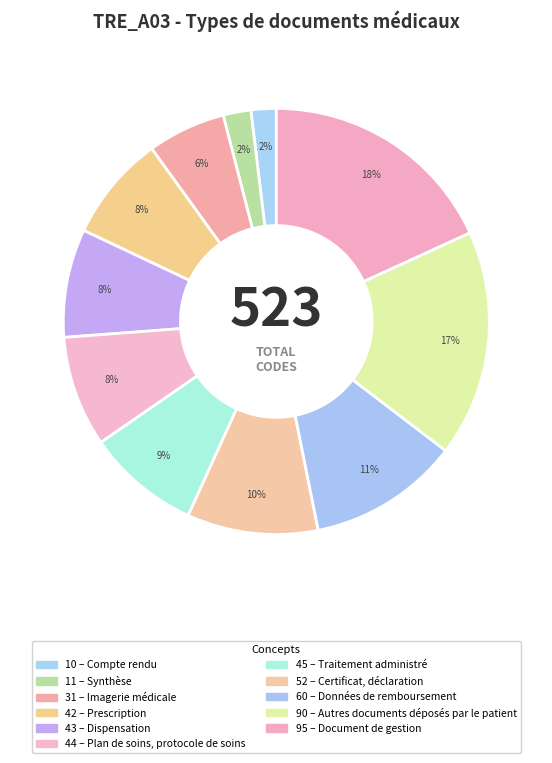

Count the number of slices in the pie.

11